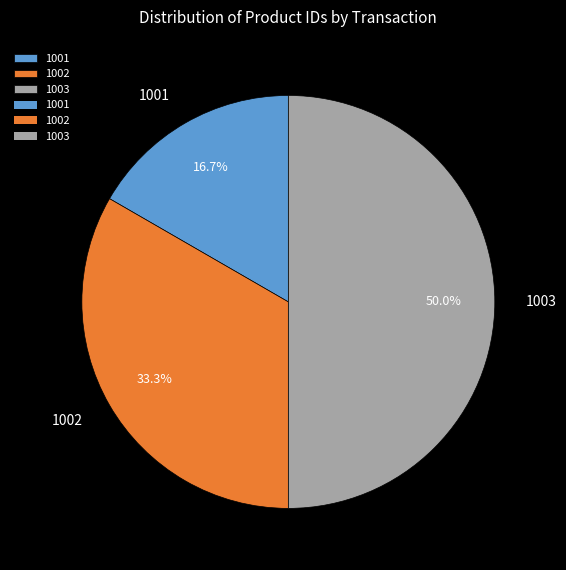

What is the largest slice in the pie chart?

1003